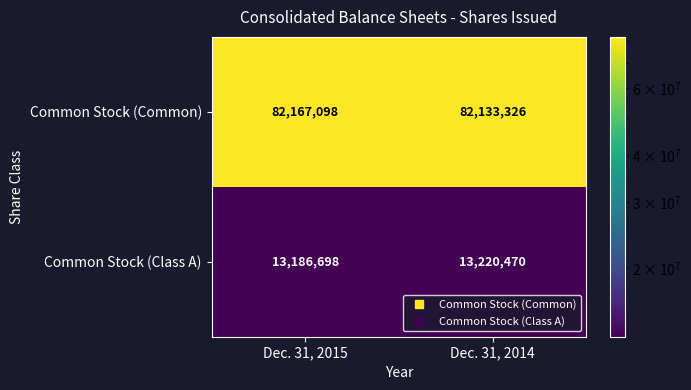

Which series has the largest total across all categories?

Common Stock (Common)